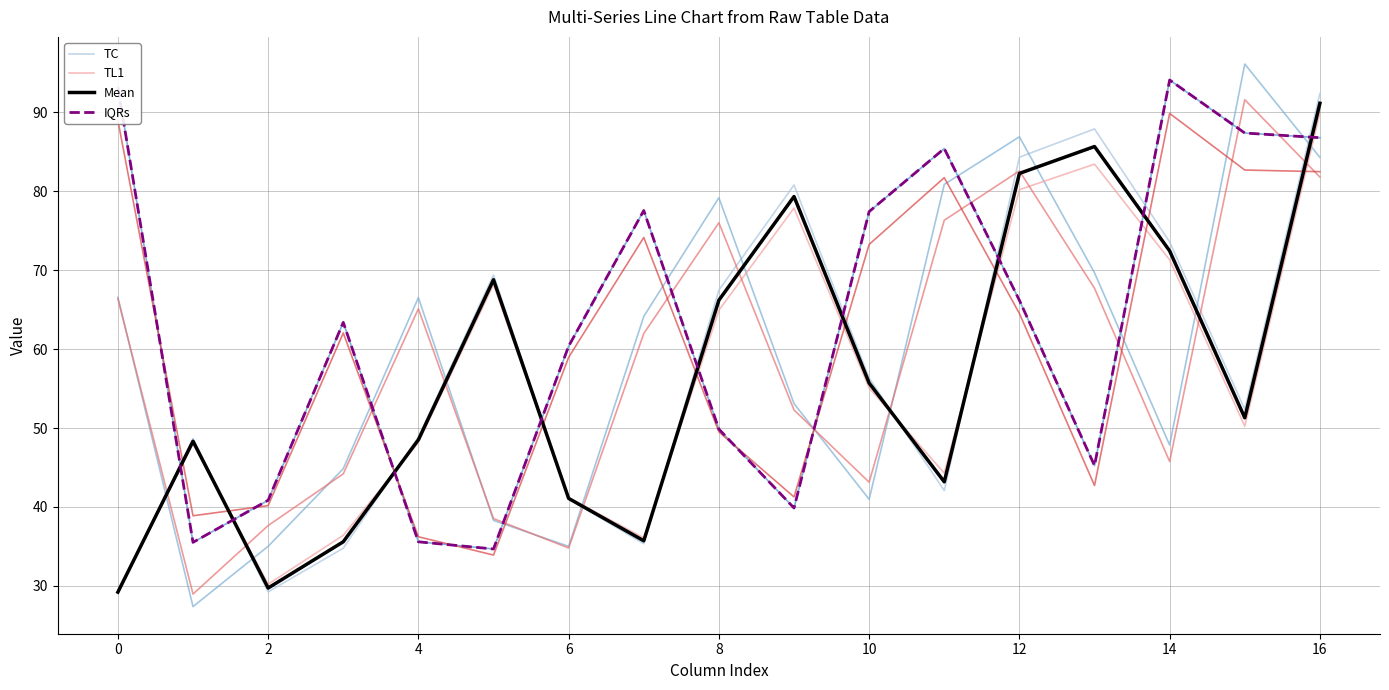

What is the difference between the TL1 values at 4 and 8?

16.7